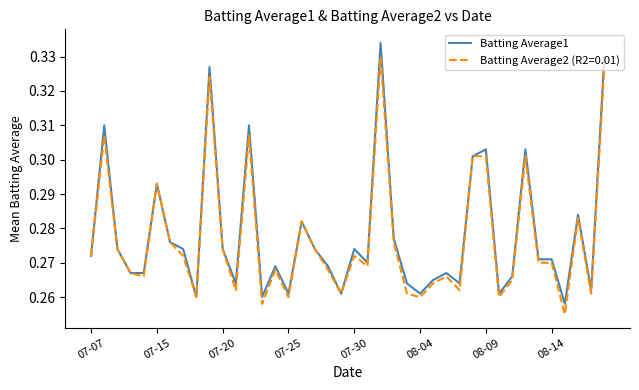

Rank the series by their maximum value, from highest to lowest.

Batting Average1, Batting Average2 (R2=0.01)